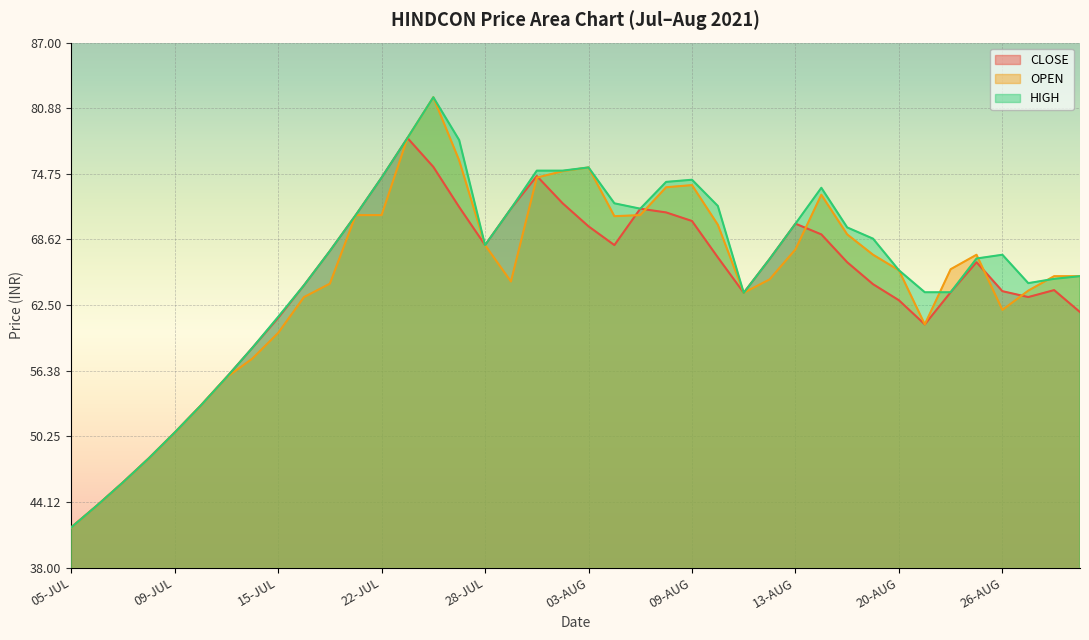

The value of OPEN at 14-JUL is 26.6. True or false?

False